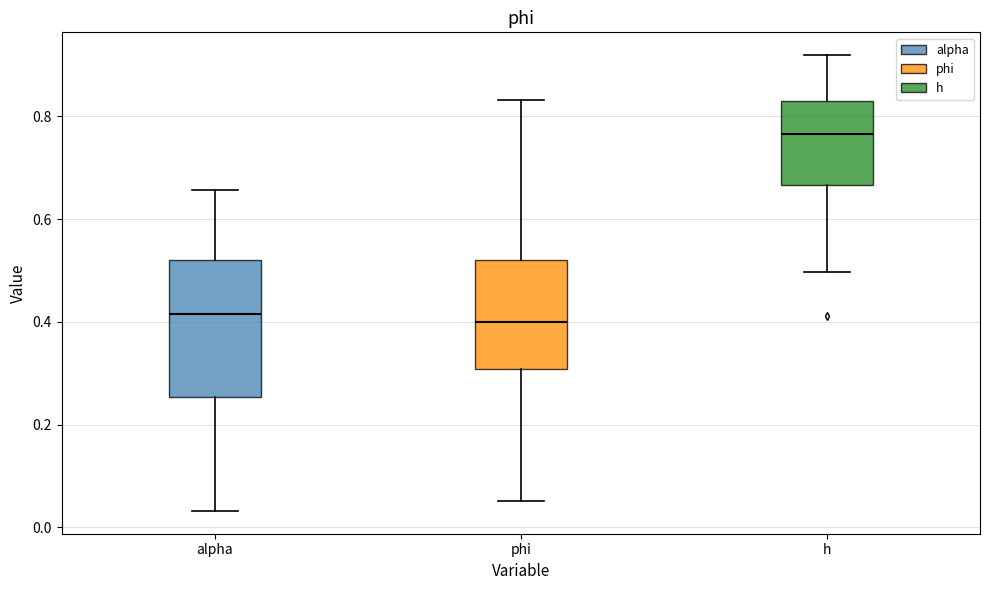

Reading left to right, read every box against the y-axis: the position of its median line, the range the box covers, and the ends of its whiskers. The values are not printed on the chart, so give them approximately, as read against the axis.

alpha: median 0.42, box 0.26 to 0.52, whiskers 0.04 to 0.66
phi: median 0.40, box 0.30 to 0.52, whiskers 0.06 to 0.84
h: median 0.76, box 0.66 to 0.82, whiskers 0.50 to 0.92